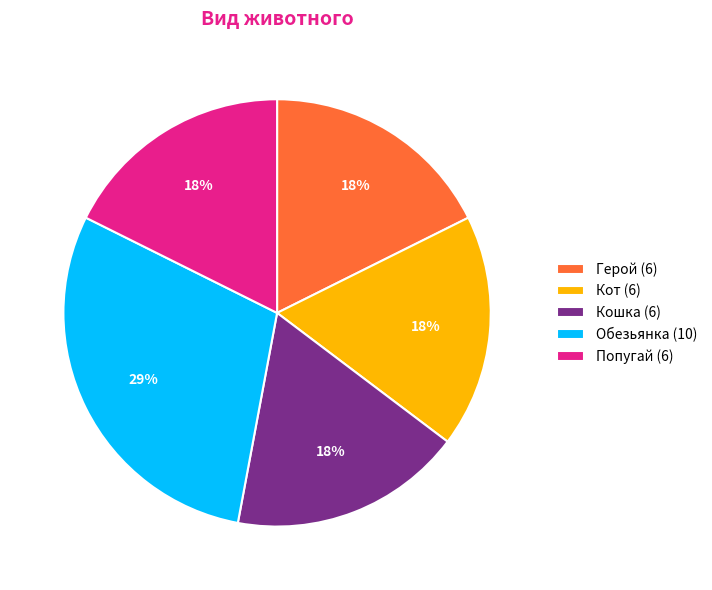

The Кот slice represents 8% of the pie. True or false?

False